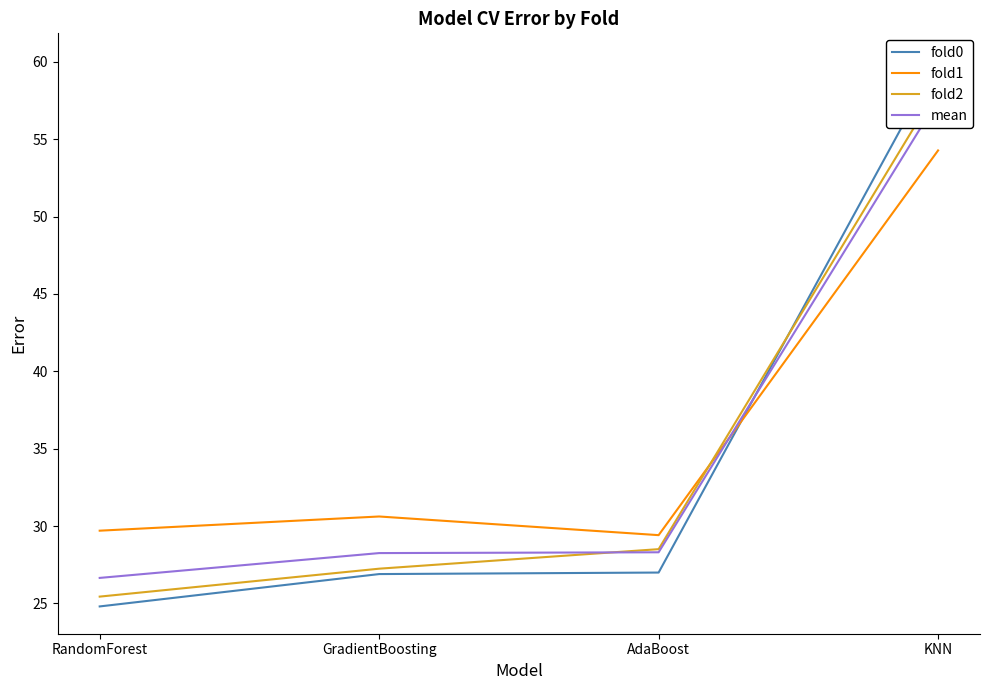

Is the value of fold2 at GradientBoosting greater than the value of fold0 at GradientBoosting?

Yes